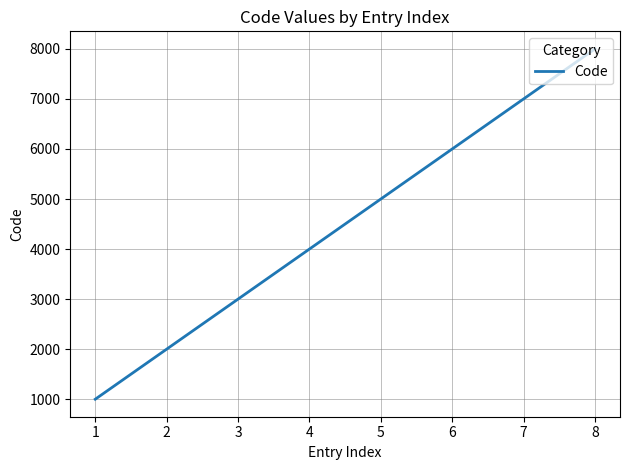

Is it true that the value at 1 is 1000?

True